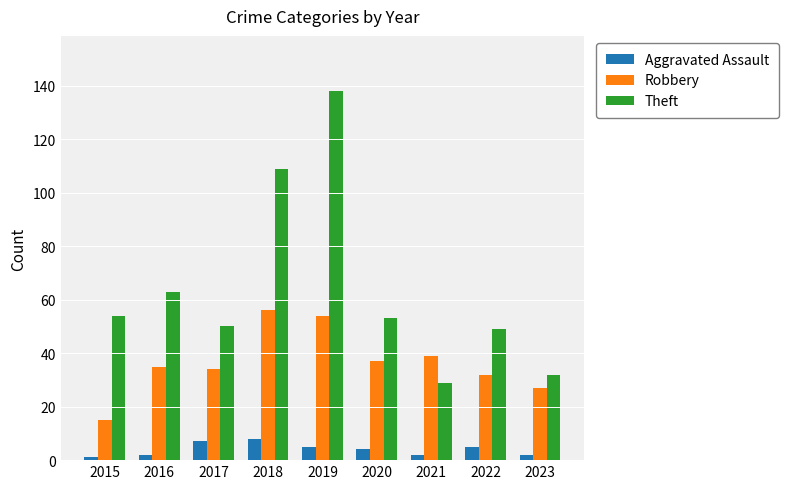

Rank the series at 2022 from lowest to highest value.

Aggravated Assault, Robbery, Theft